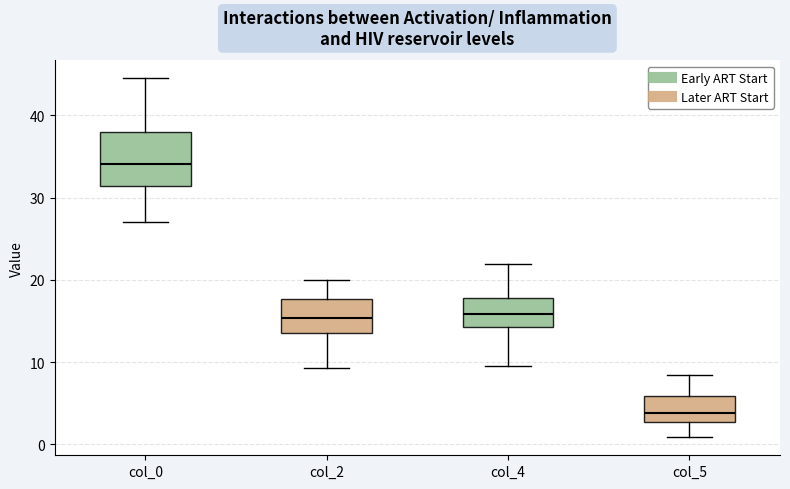

Which box has the lowest median line?

col_5